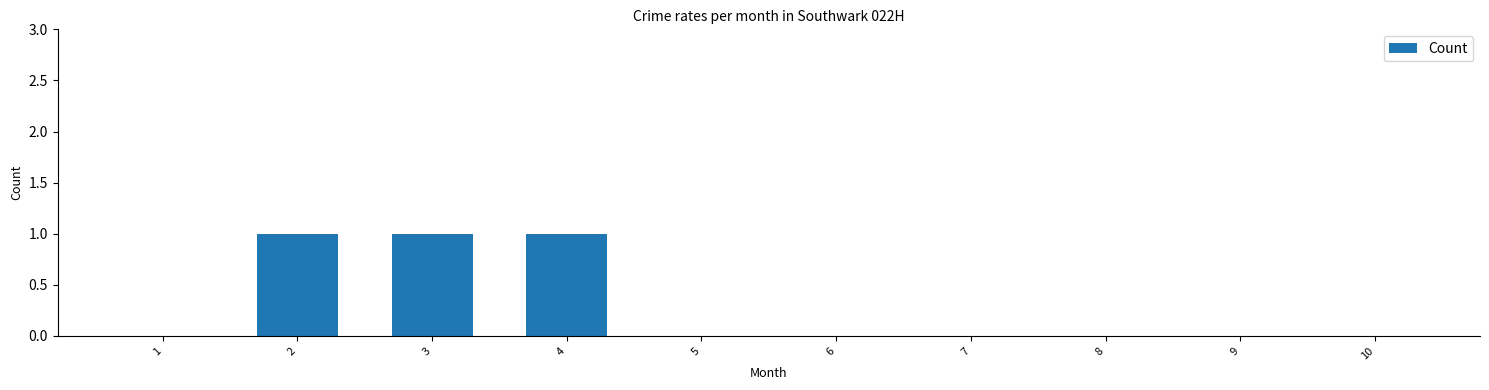

True or false: the data shows 1 at 2.

True